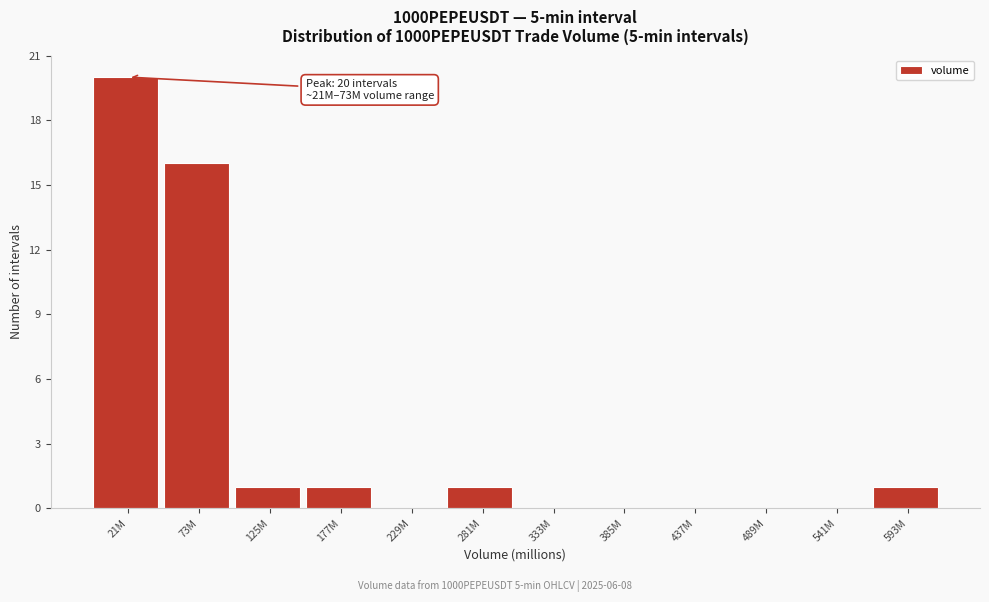

Reading left to right, extract all data points from this chart.

21M=20	73M=16	125M=1	177M=1	229M=0	281M=1	333M=0	385M=0	437M=0	489M=0	541M=0	593M=1